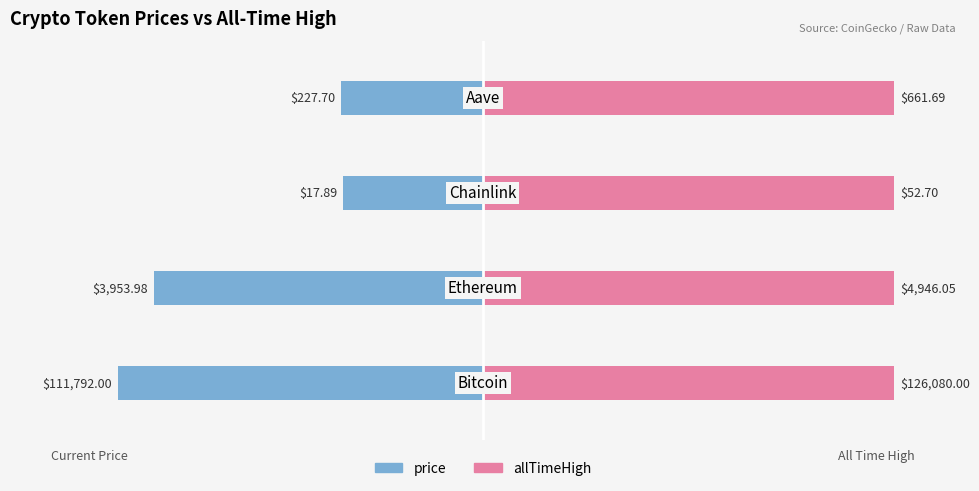

What are all the series names shown in the legend?

price, allTimeHigh